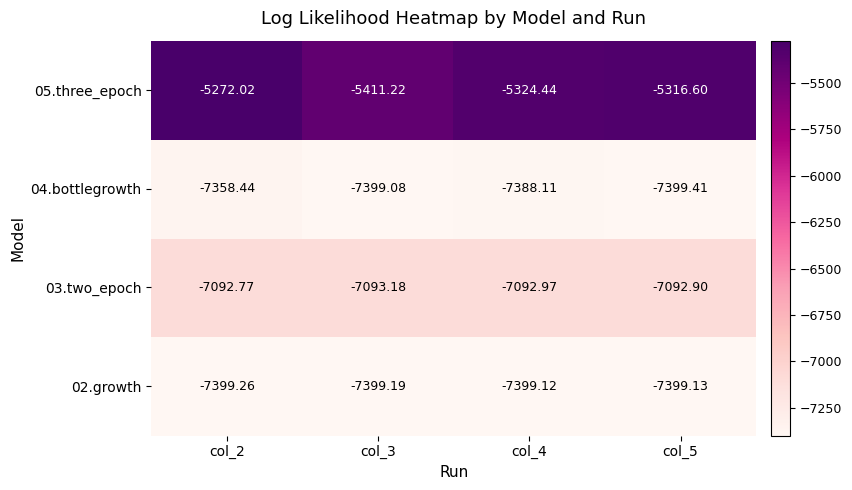

Is the value of 04.bottlegrowth at col_4 greater than the value of 03.two_epoch at col_2?

No